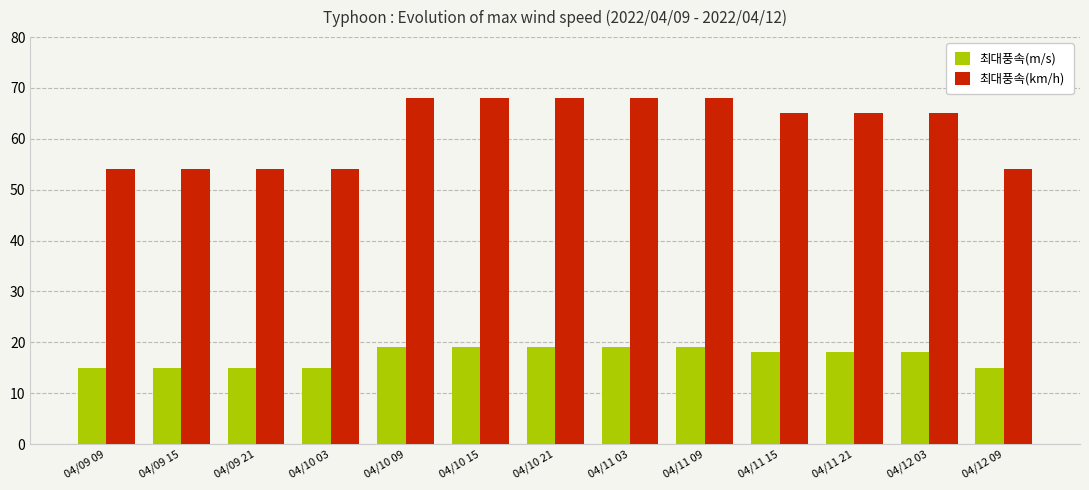

What are all the series names shown in the legend?

최대풍속(m/s), 최대풍속(km/h)